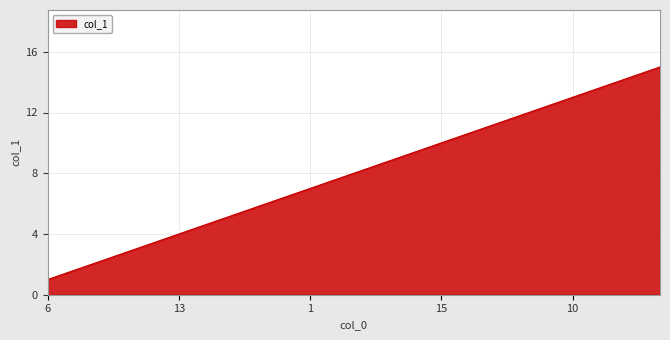

What is the greatest value displayed?

15